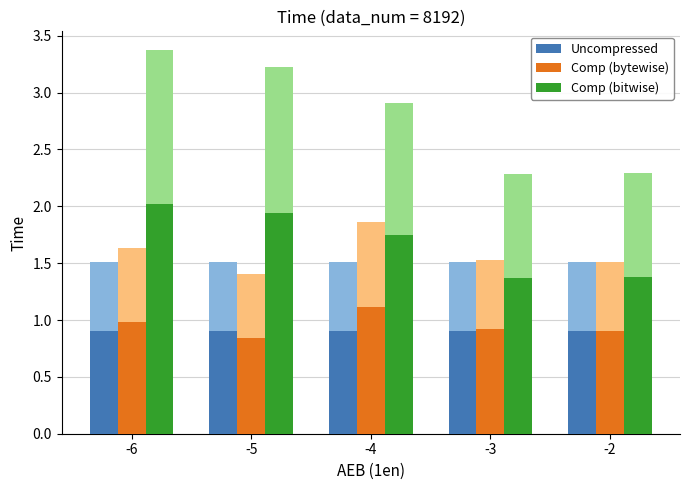

How many bars are there in each group?

3